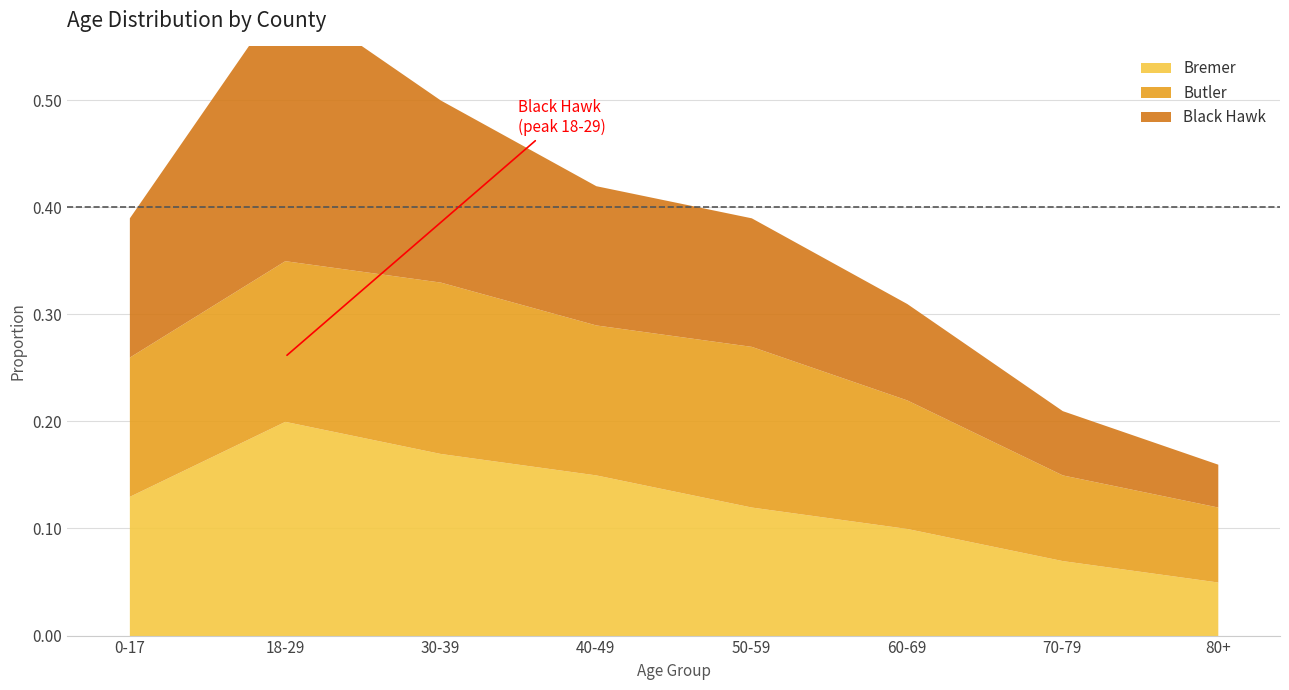

Reading right to left, what are all the values shown in this chart?

Bremer: 0.1	0.1	0.1	0.1	0.1	0.2	0.2	0.1
Butler: 0.1	0.1	0.1	0.1	0.1	0.2	0.1	0.1
Black Hawk: 0.0	0.1	0.1	0.1	0.1	0.2	0.2	0.1